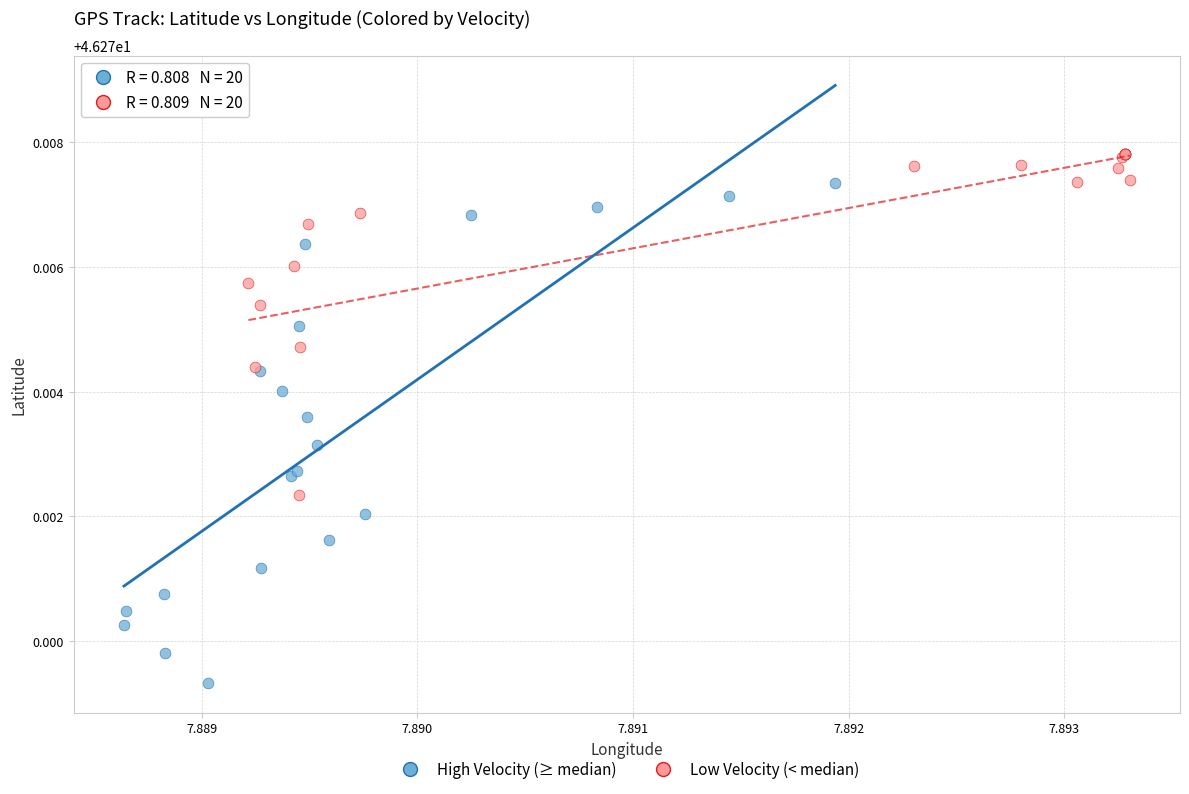

Which series has the largest Y range (max minus min)?

High Velocity (≥ median)